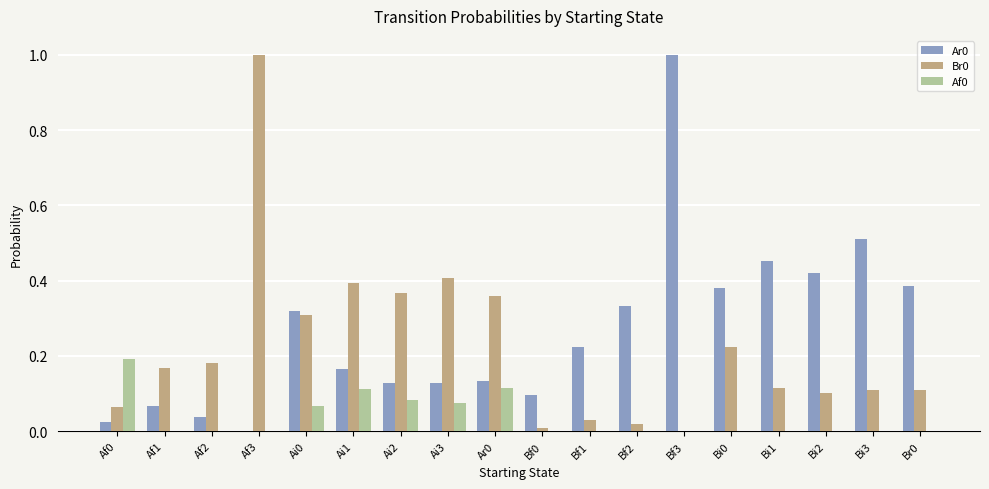

At which label does Br0 reach its peak?

Af3